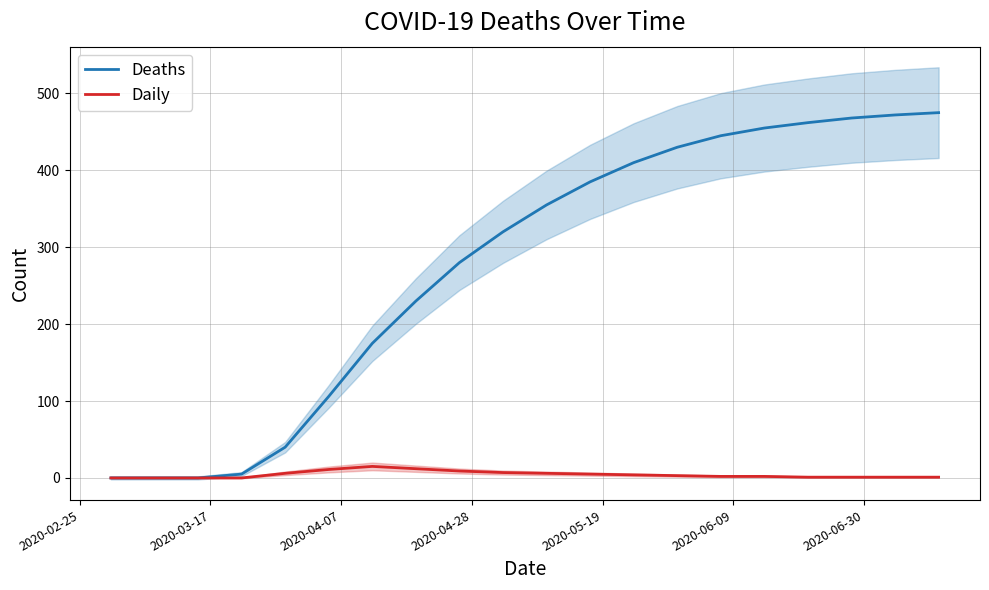

Rank the series at 2020-04-07 from highest to lowest value.

Deaths, Daily